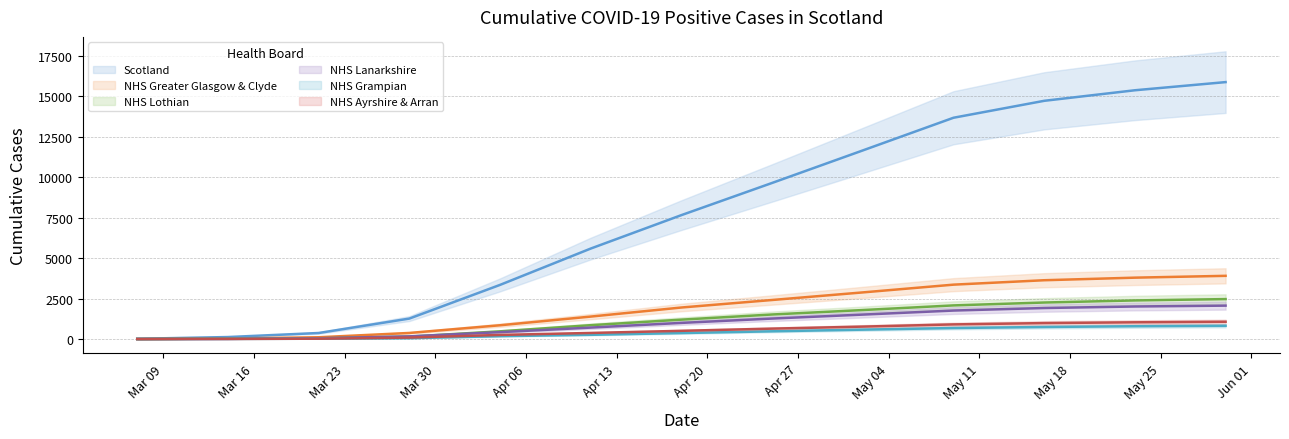

True or false: NHS Greater Glasgow & Clyde has more than 0 interior local peaks.

False